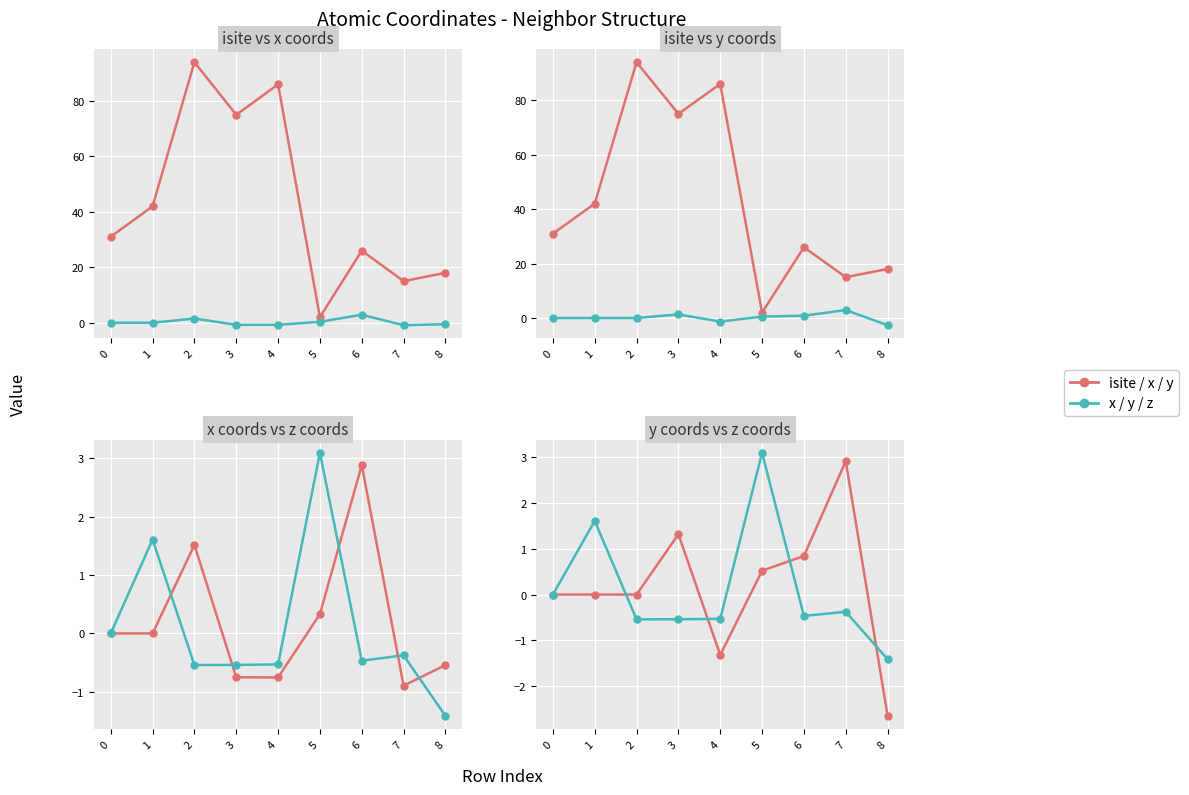

Reading left to right, extract all data points from this chart.

isite: 0=31.0	1=42.0	2=94.0	3=75.0	4=86.0	5=2.0	6=26.0	7=15.0	8=18.0
x: 0=0.0	1=-0.0	2=1.5	3=-0.8	4=-0.8	5=0.3	6=2.9	7=-0.9	8=-0.5
y: 0=0.0	1=-0.0	2=0.0	3=1.3	4=-1.3	5=0.5	6=0.8	7=2.9	8=-2.6
z: 0=0.0	1=1.6	2=-0.5	3=-0.5	4=-0.5	5=3.1	6=-0.5	7=-0.4	8=-1.4